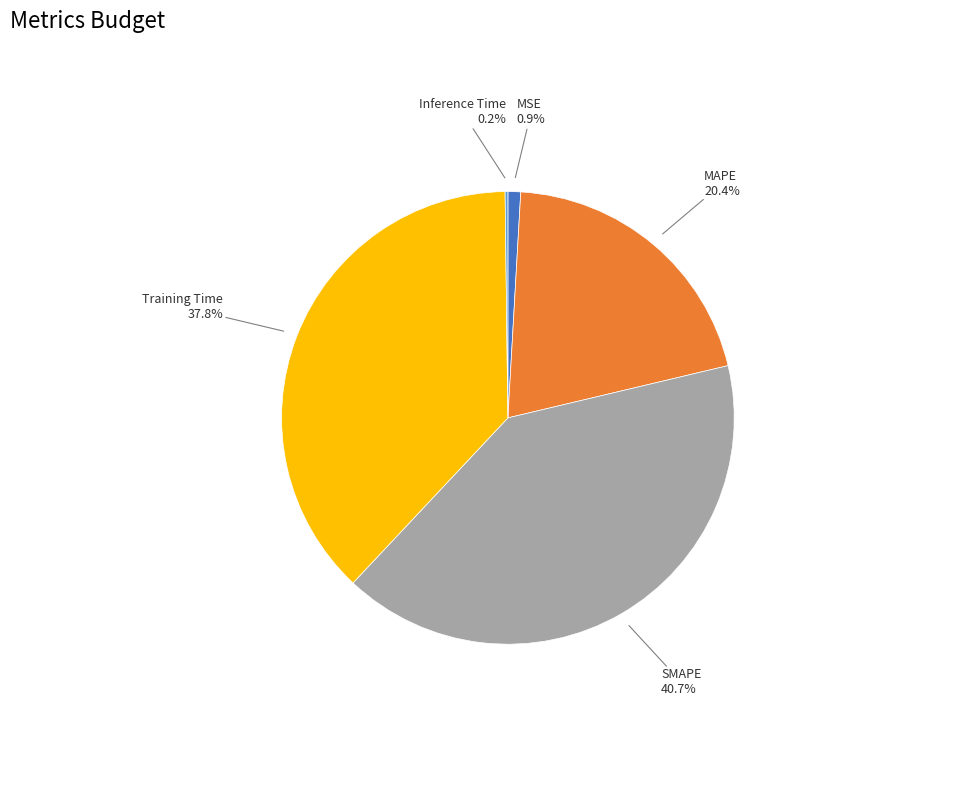

Is there a majority slice in this chart?

No